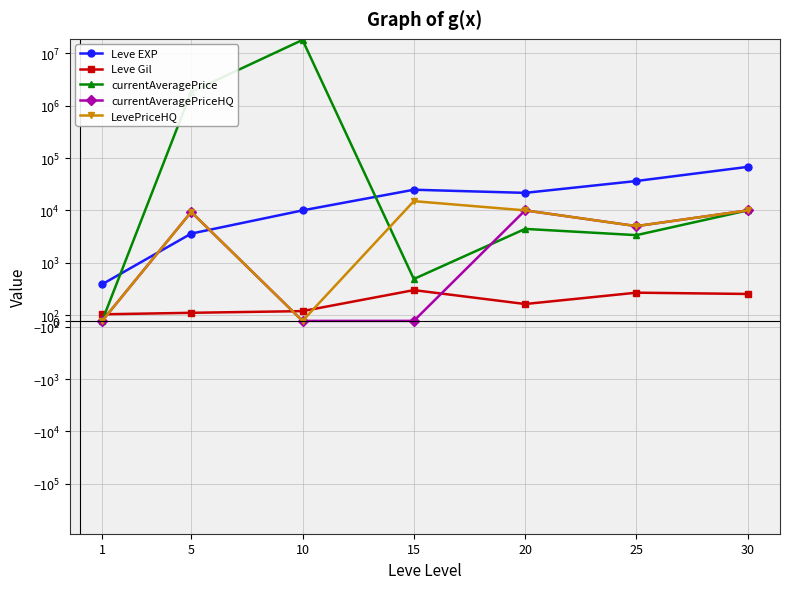

Reading left to right, extract all data points from this chart.

Leve EXP: 1=630.0	5=3600.0	10=9990.0	15=24790.0	20=21600.0	25=36390.0	30=67730.0
Leve Gil: 1=113.0	5=139.0	10=168.0	15=529.0	20=290.0	25=485.0	30=463.0
currentAveragePrice: 1=0.0	5=1832000.0	10=18000000.0	15=720.0	20=4429.6	25=3363.6	30=10000.0
currentAveragePriceHQ: 1=0.0	5=9333.3	10=0.0	15=0.0	20=10000.0	25=5000.0	30=10000.0
LevePriceHQ: 1=0.0	5=9333.3	10=0.0	15=15000.0	20=10000.0	25=5000.0	30=10000.0